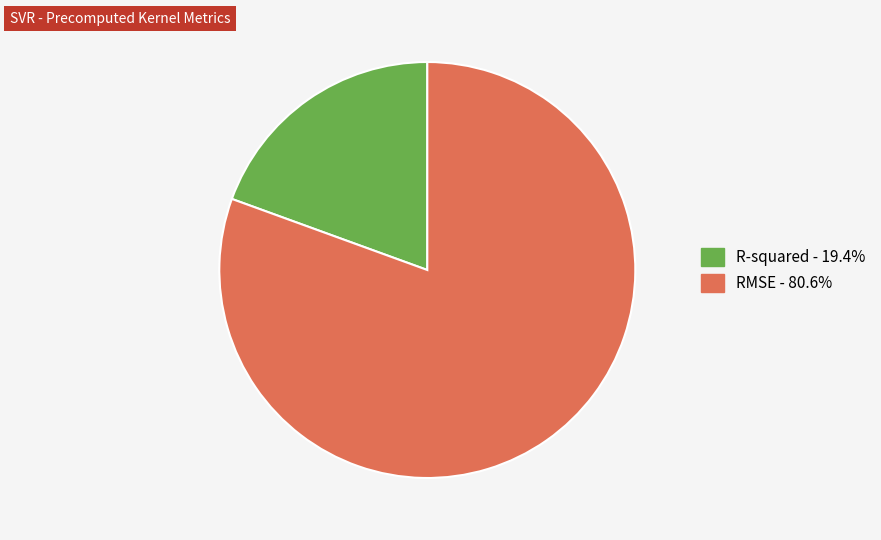

Is there any slice that represents more than half of the pie?

Yes